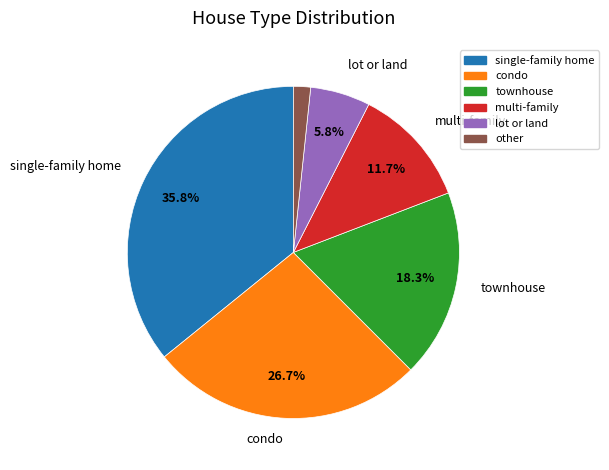

Is there any slice that represents more than half of the pie?

No